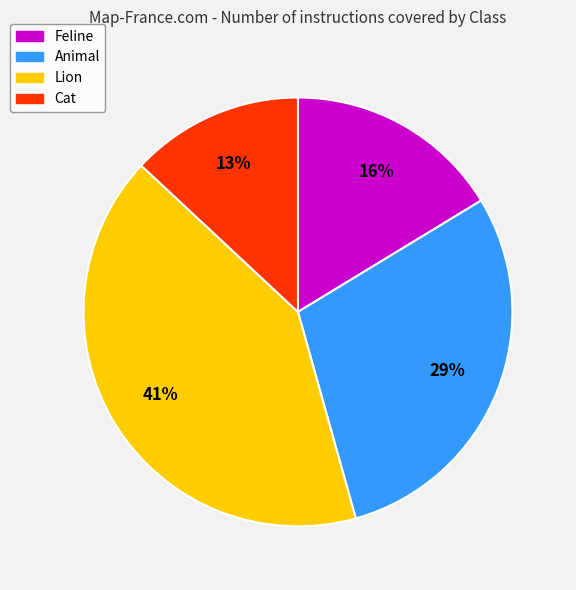

Rank the categories by value from highest to lowest.

Lion, Animal, Feline, Cat